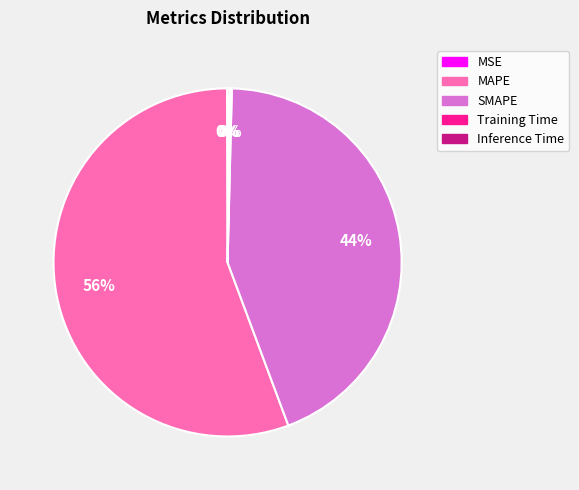

To the nearest percent, what portion does SMAPE represent?

44%